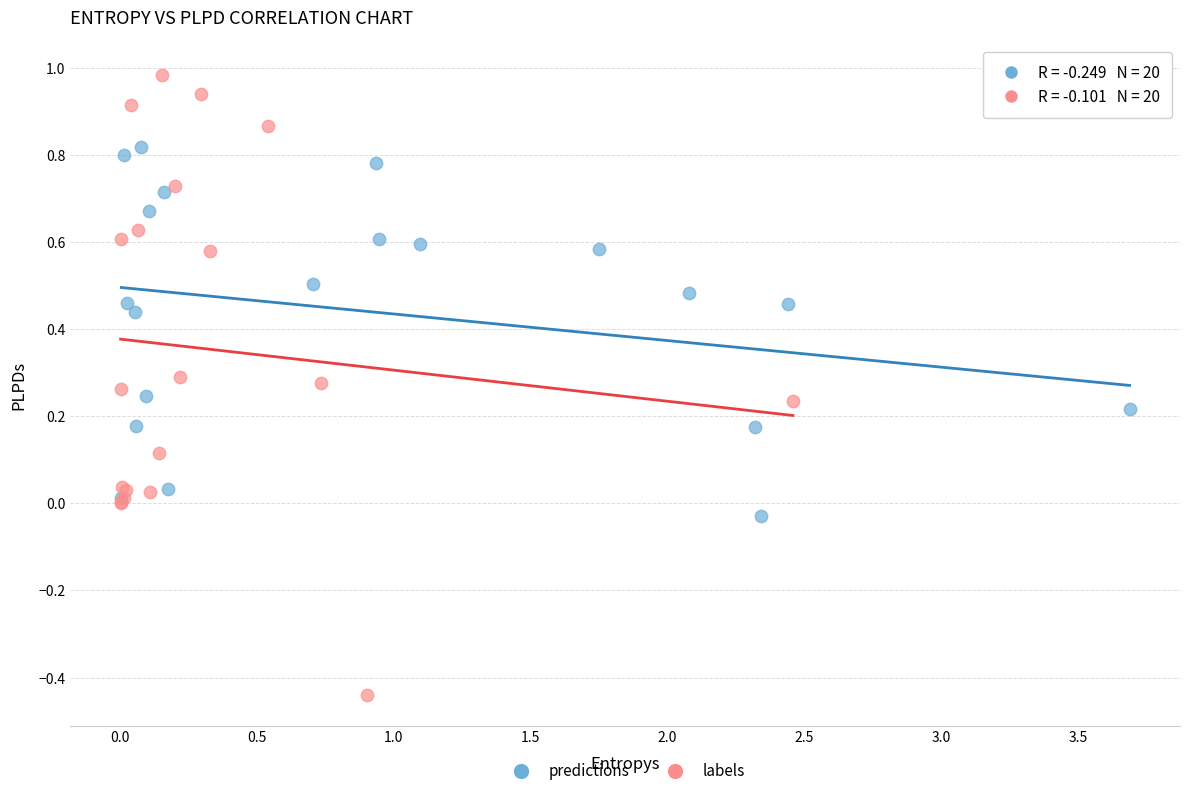

Which series contains the lowest Y value?

labels